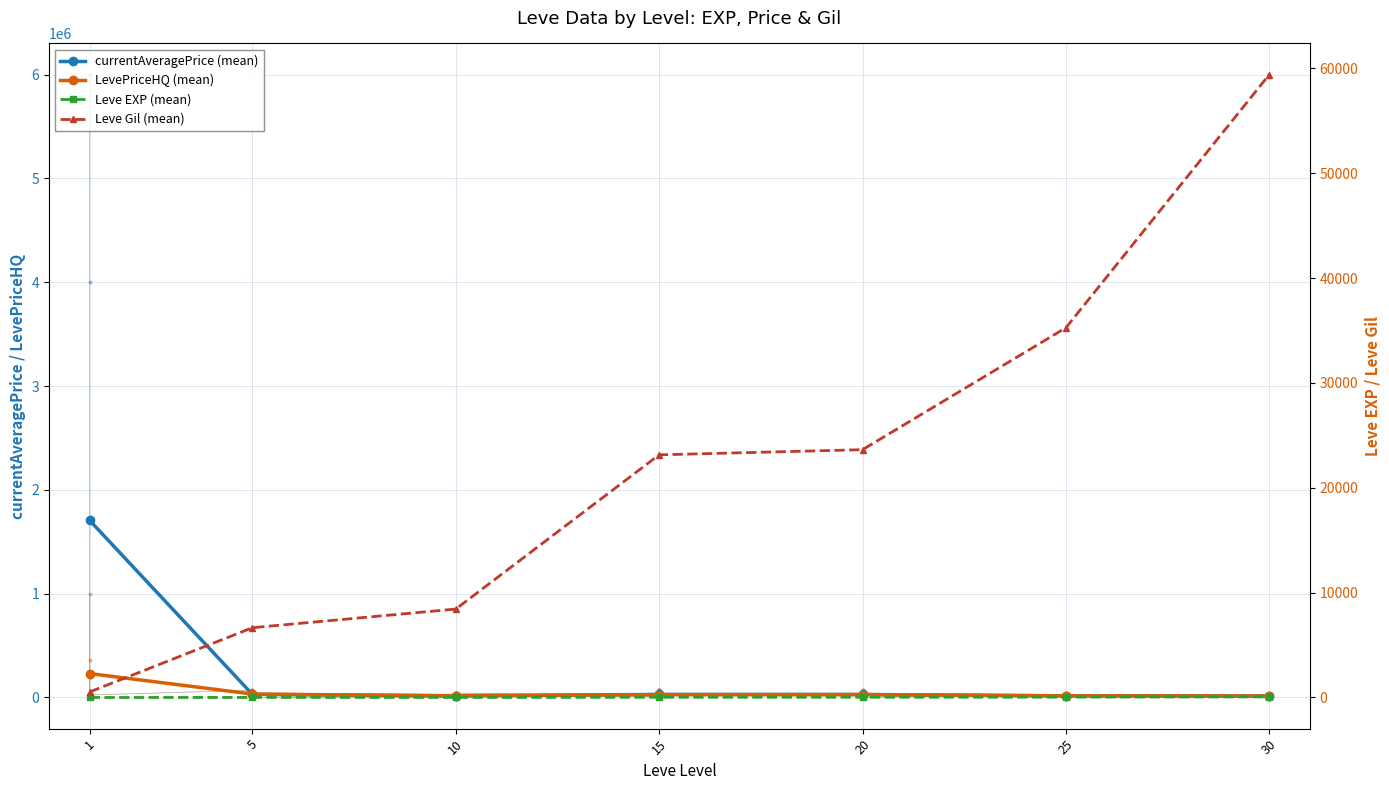

True or false: Leve Gil (mean) has more than 1 interior local peaks.

False